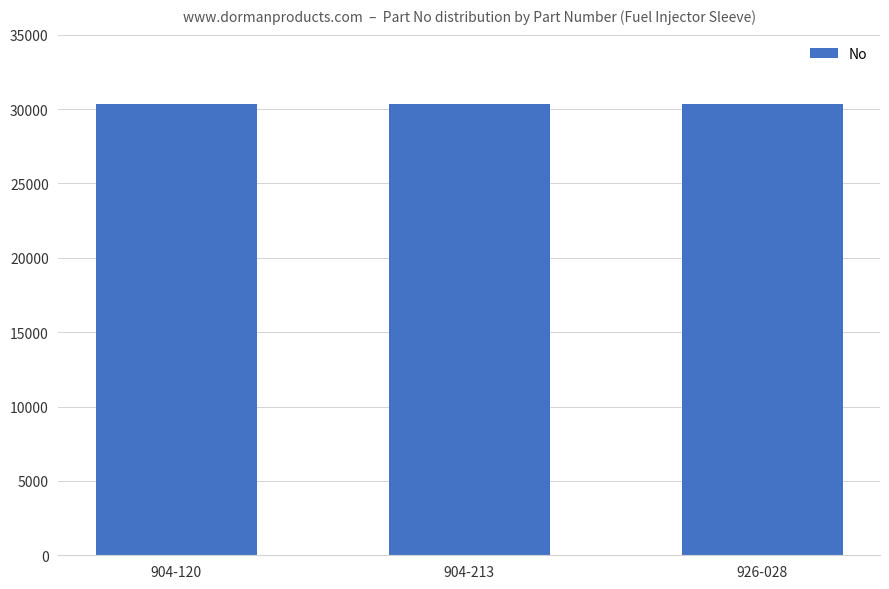

Approximately how many times larger is the value at 904-120 compared to 904-213?

1.0